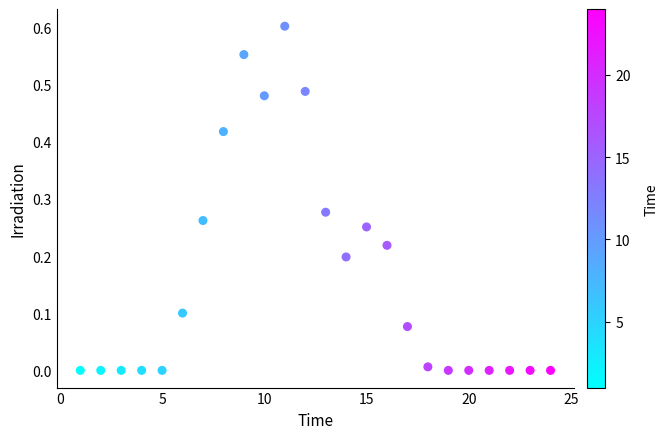

What is the range of X values (max minus min)?

23.0